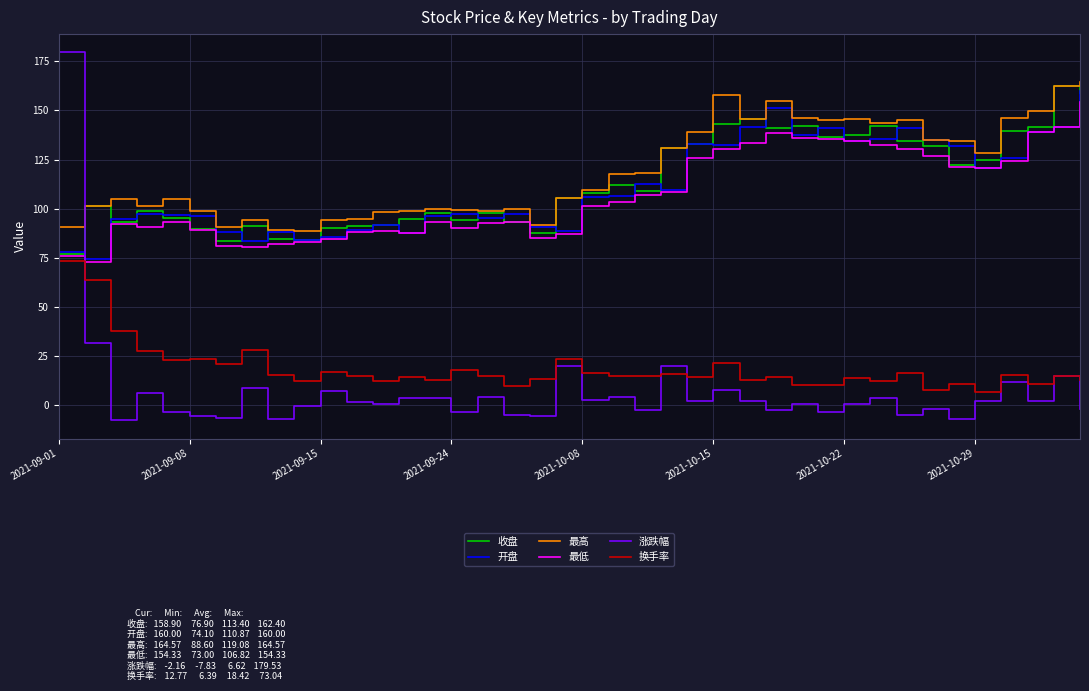

True or false: 换手率 and 开盘 cross at least once.

False